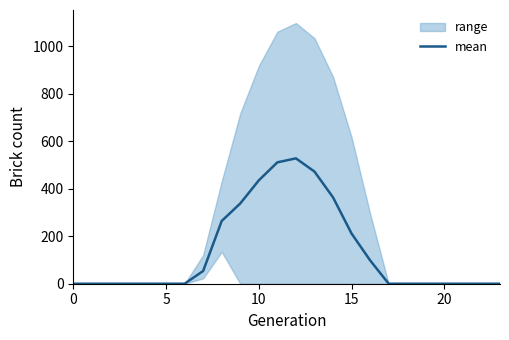

Is this an area chart (filled region under the line)?

No